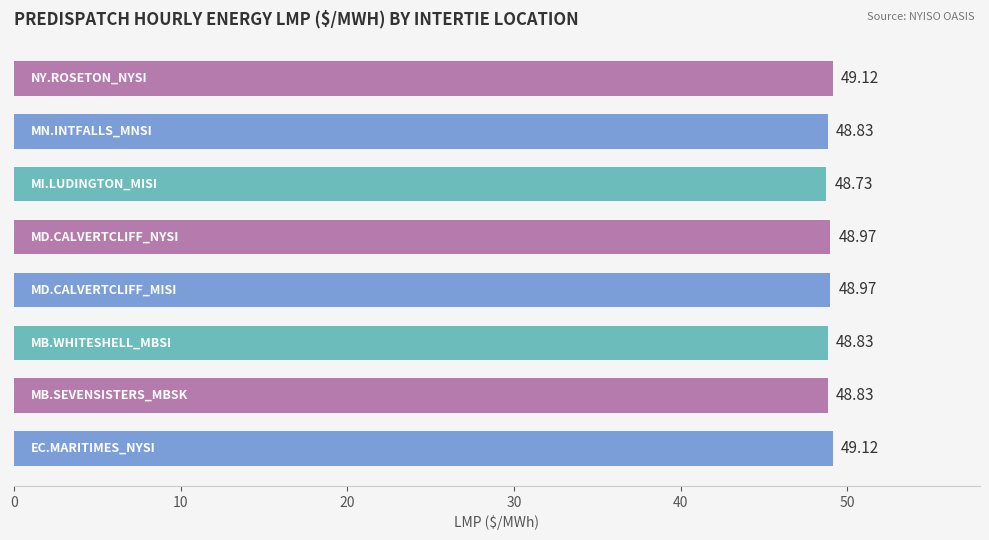

How many bars are there in total?

8